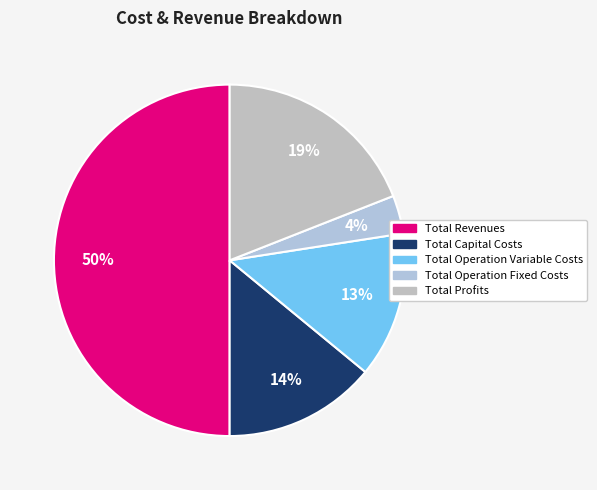

Which has a higher value, Total Revenues or Total Operation Fixed Costs?

Total Revenues